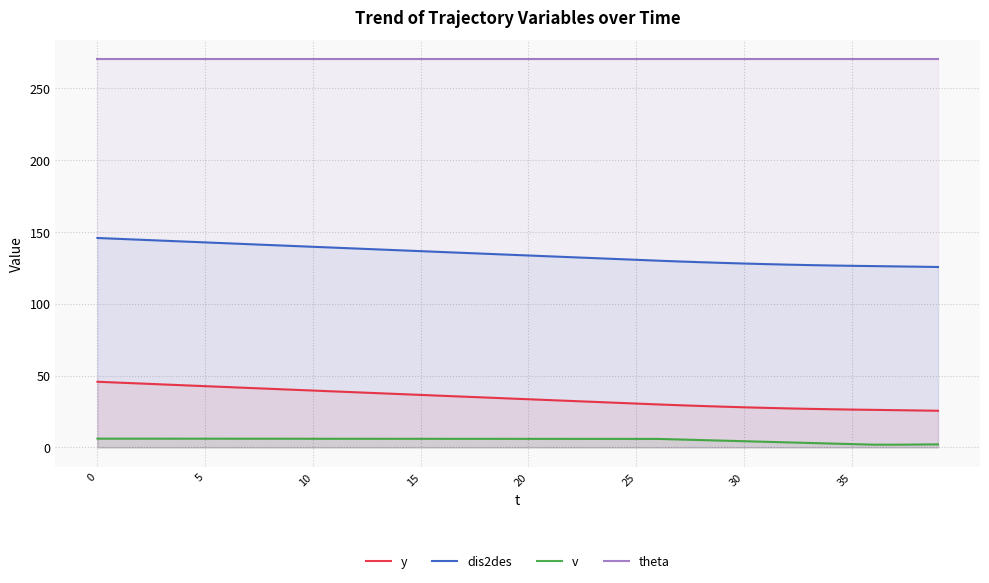

Which series has the widest spread of values?

y